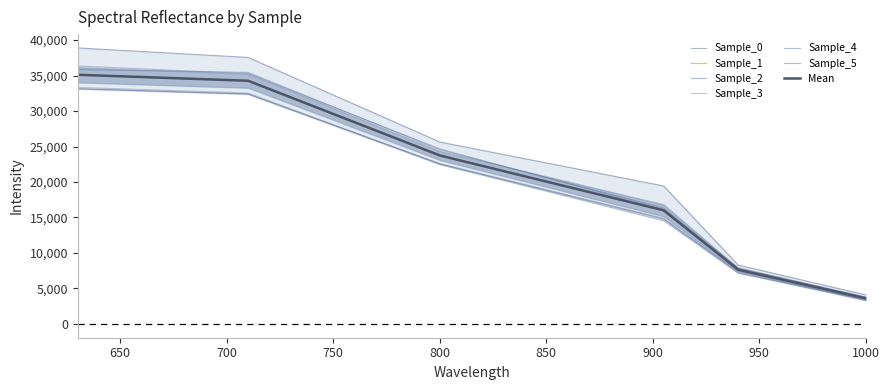

Rank the categories by Sample_1 value from lowest to highest.

1000.111, 940.061, 905.029, 800.131, 710.104, 630.188